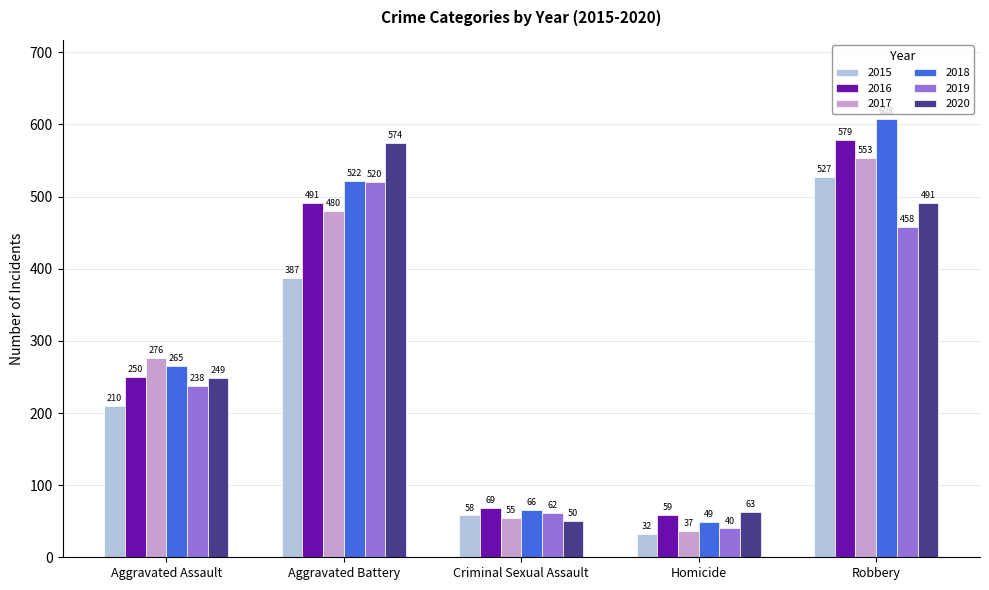

How many bars are there in each group?

6